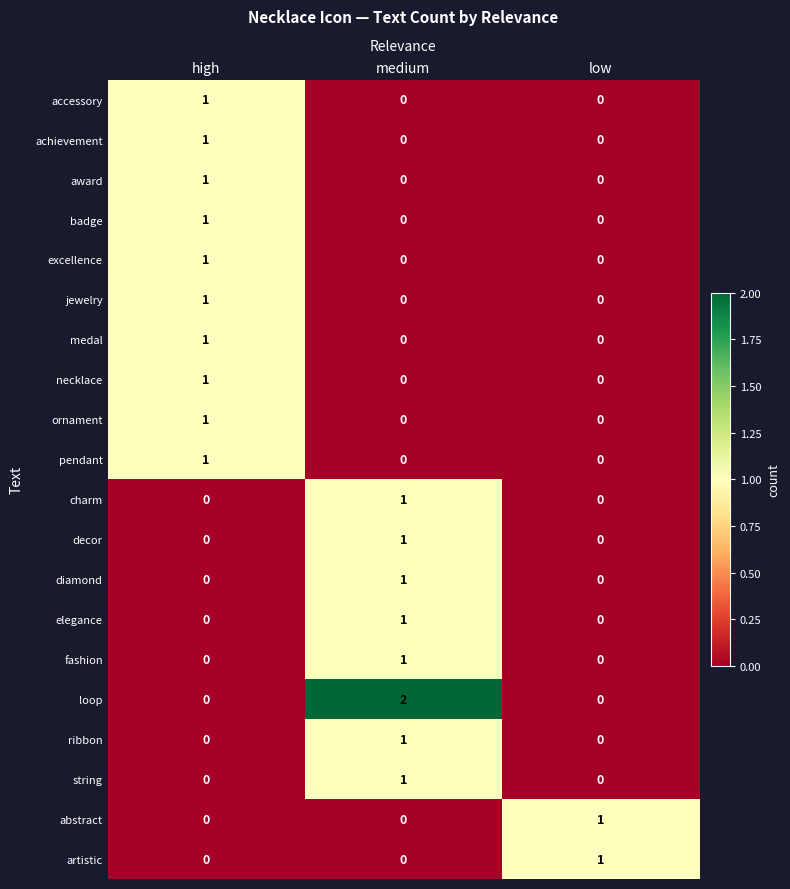

What is the spread (max minus min) of values at high?

1